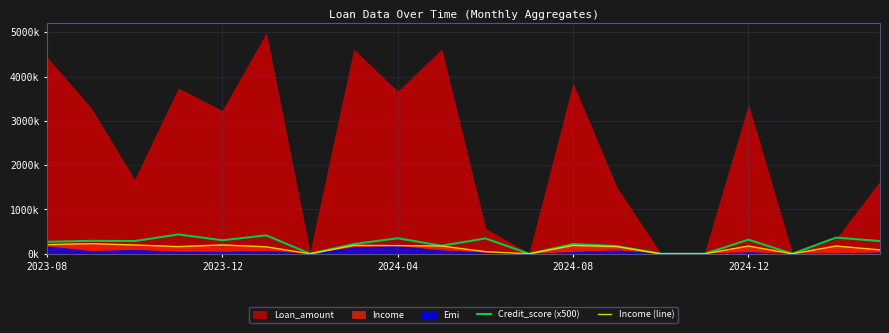

The value of Credit_score (x500) at 2024-08 is 362482. True or false?

False